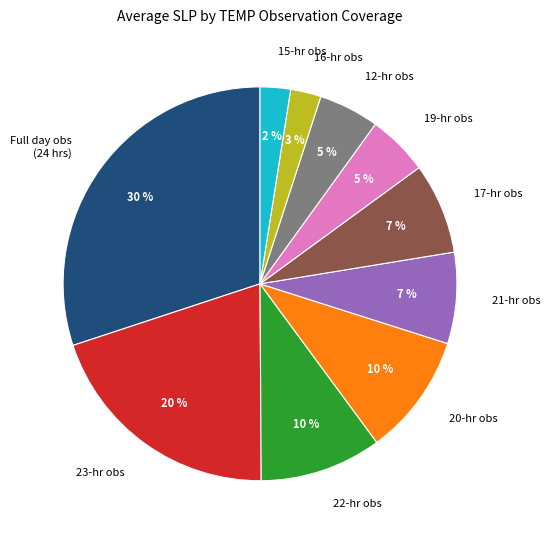

The 22-hr obs slice represents 2% of the pie. True or false?

False